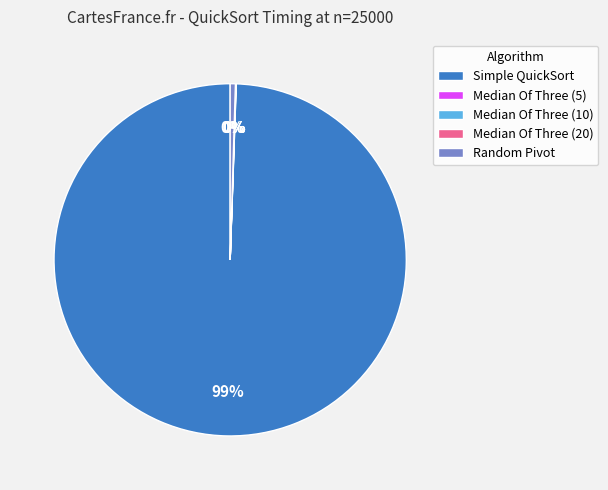

Does Simple QuickSort represent more than half of the total?

Yes